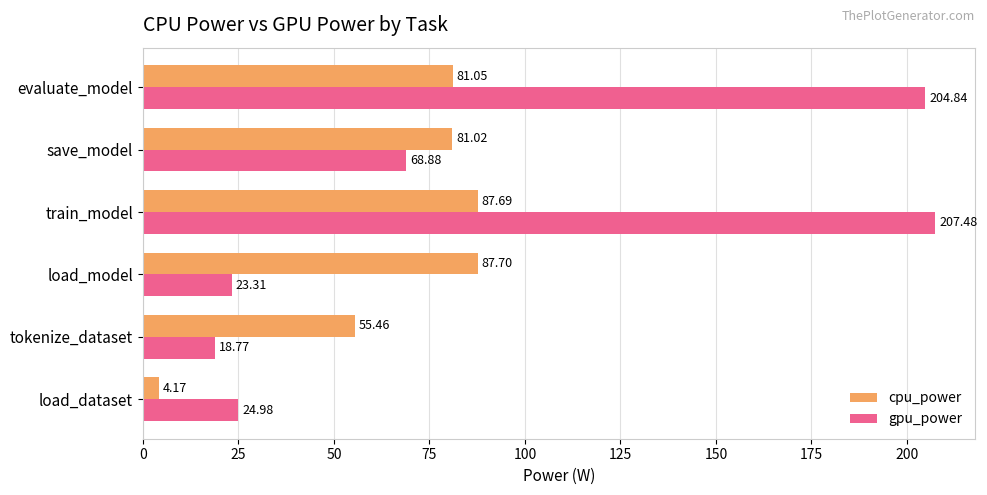

What is the spread (max minus min) of values at train_model?

119.8